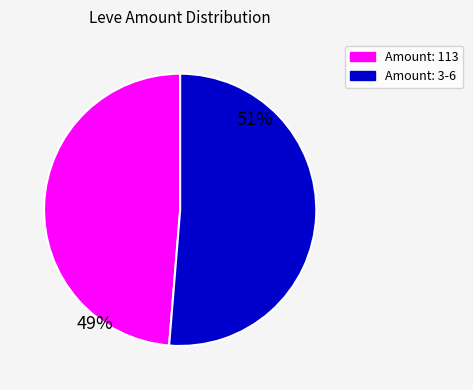

Does any single category account for the majority?

Yes